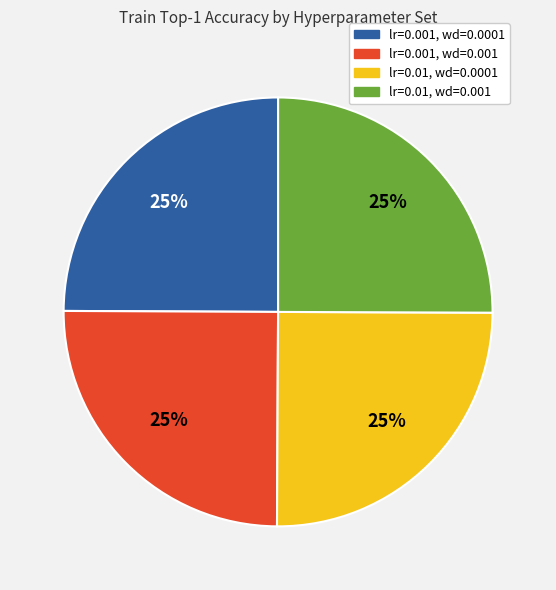

The lr=0.01, wd=0.001 slice represents 31% of the pie. True or false?

False